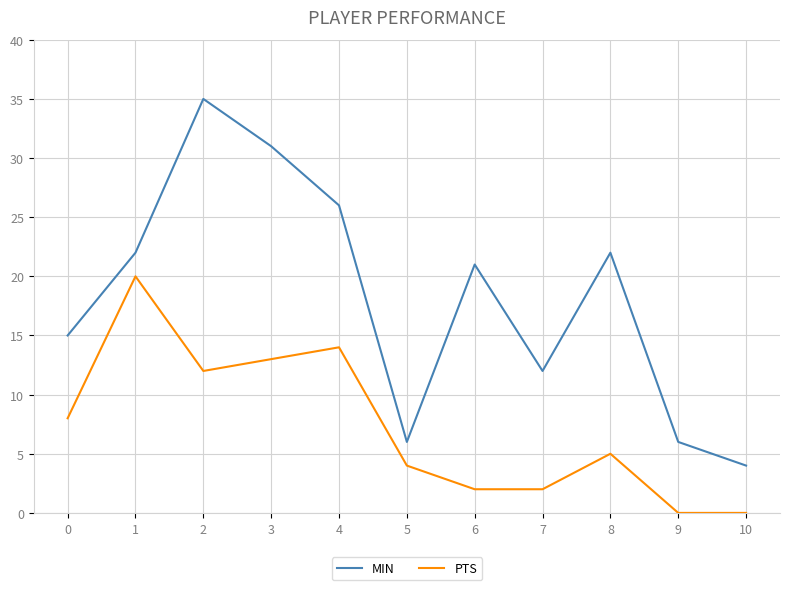

List the series in order of their overall mean, highest first.

MIN, PTS